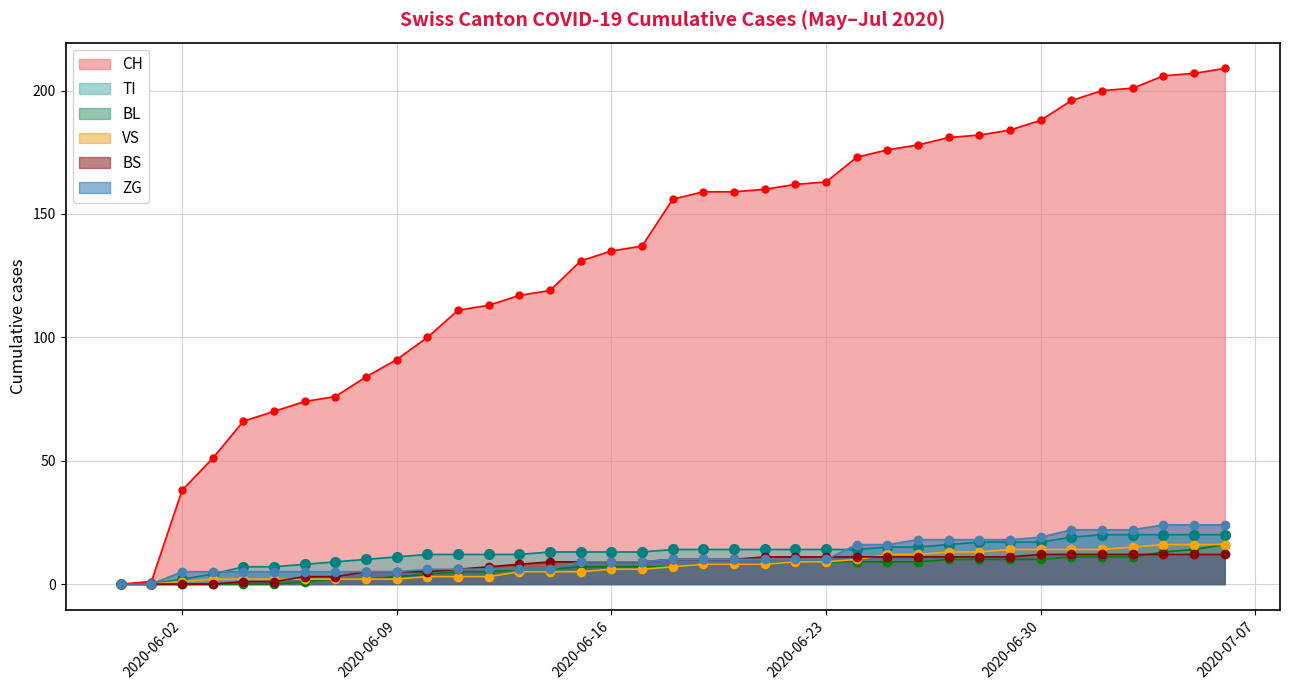

True or false: TI and BS intersect in this chart.

False